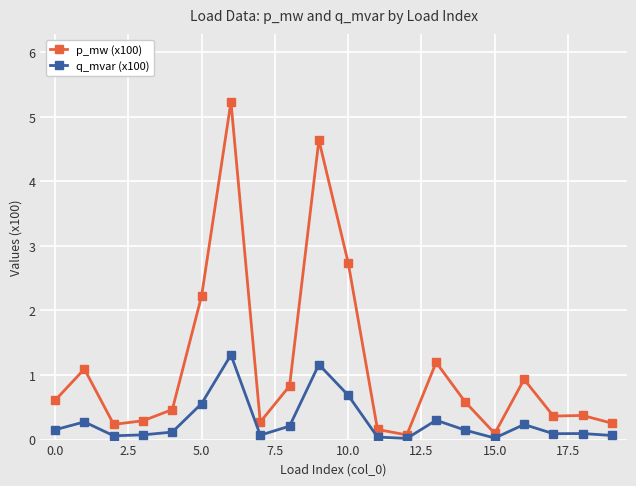

What is the value of the q_mvar (x100) point at the 9th from the left?

0.2